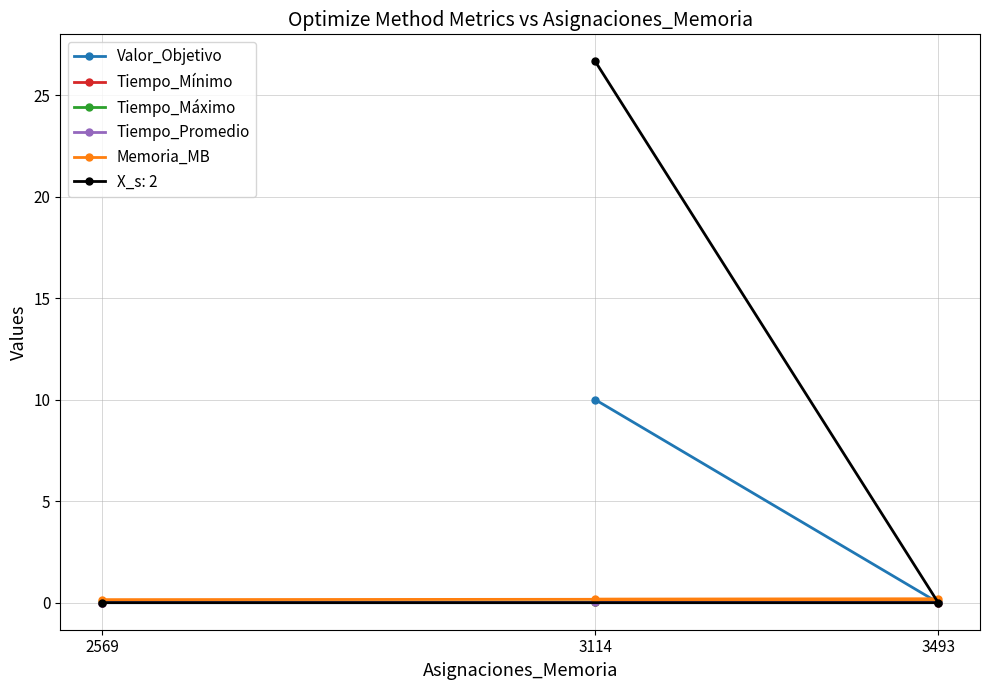

Which category has the lowest value in the Tiempo_Promedio series?

2569